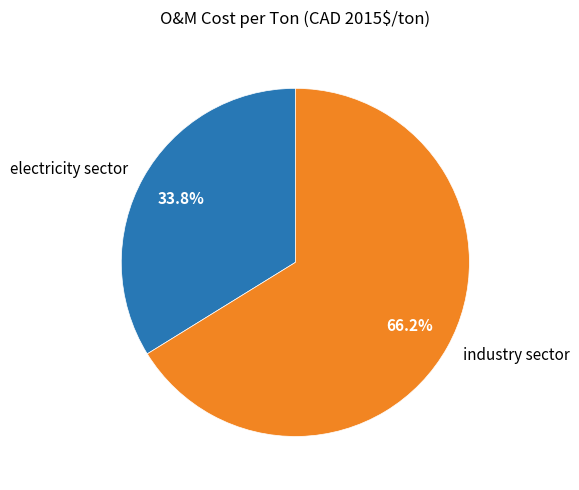

Which category has the smallest portion of the pie?

electricity sector